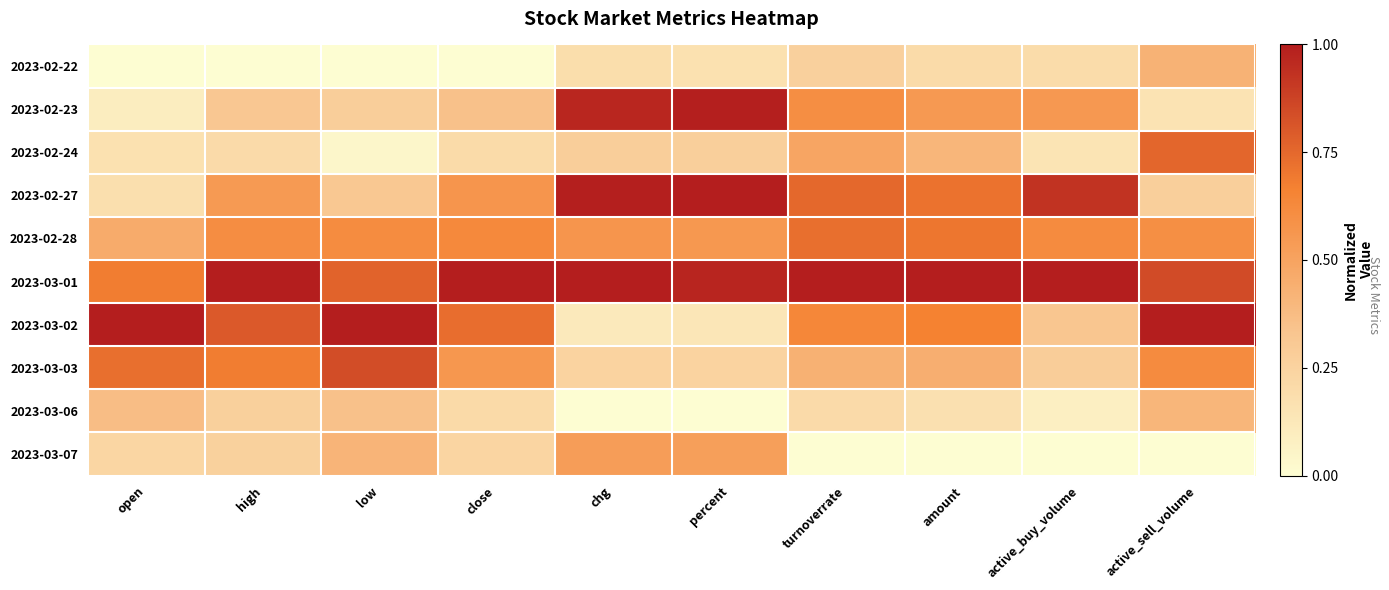

Reading left to right, extract all data points from this chart.

2023-02-22: open=0.0	high=0.0	low=0.0	close=0.0	chg=0.2	percent=0.2	turnoverrate=0.3	amount=0.2	active_buy_volume=0.2	active_sell_volume=0.4
2023-02-23: open=0.1	high=0.3	low=0.3	close=0.4	chg=1.0	percent=1.0	turnoverrate=0.6	amount=0.6	active_buy_volume=0.6	active_sell_volume=0.2
2023-02-24: open=0.2	high=0.2	low=0.0	close=0.2	chg=0.3	percent=0.3	turnoverrate=0.5	amount=0.4	active_buy_volume=0.1	active_sell_volume=0.8
2023-02-27: open=0.2	high=0.5	low=0.3	close=0.6	chg=1.0	percent=1.0	turnoverrate=0.8	amount=0.7	active_buy_volume=0.9	active_sell_volume=0.3
2023-02-28: open=0.5	high=0.6	low=0.6	close=0.6	chg=0.6	percent=0.6	turnoverrate=0.7	amount=0.7	active_buy_volume=0.6	active_sell_volume=0.6
2023-03-01: open=0.7	high=1.0	low=0.8	close=1.0	chg=1.0	percent=1.0	turnoverrate=1.0	amount=1.0	active_buy_volume=1.0	active_sell_volume=0.8
2023-03-02: open=1.0	high=0.8	low=1.0	close=0.7	chg=0.1	percent=0.1	turnoverrate=0.6	amount=0.7	active_buy_volume=0.3	active_sell_volume=1.0
2023-03-03: open=0.7	high=0.7	low=0.8	close=0.6	chg=0.2	percent=0.2	turnoverrate=0.4	amount=0.4	active_buy_volume=0.3	active_sell_volume=0.6
2023-03-06: open=0.4	high=0.3	low=0.4	close=0.2	chg=0.0	percent=0.0	turnoverrate=0.2	amount=0.2	active_buy_volume=0.1	active_sell_volume=0.4
2023-03-07: open=0.2	high=0.3	low=0.4	close=0.2	chg=0.5	percent=0.5	turnoverrate=0.0	amount=0.0	active_buy_volume=0.0	active_sell_volume=0.0